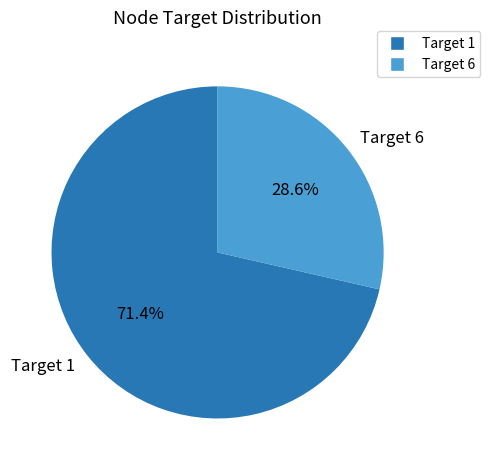

To the nearest percent, what portion does Target 1 represent?

71%